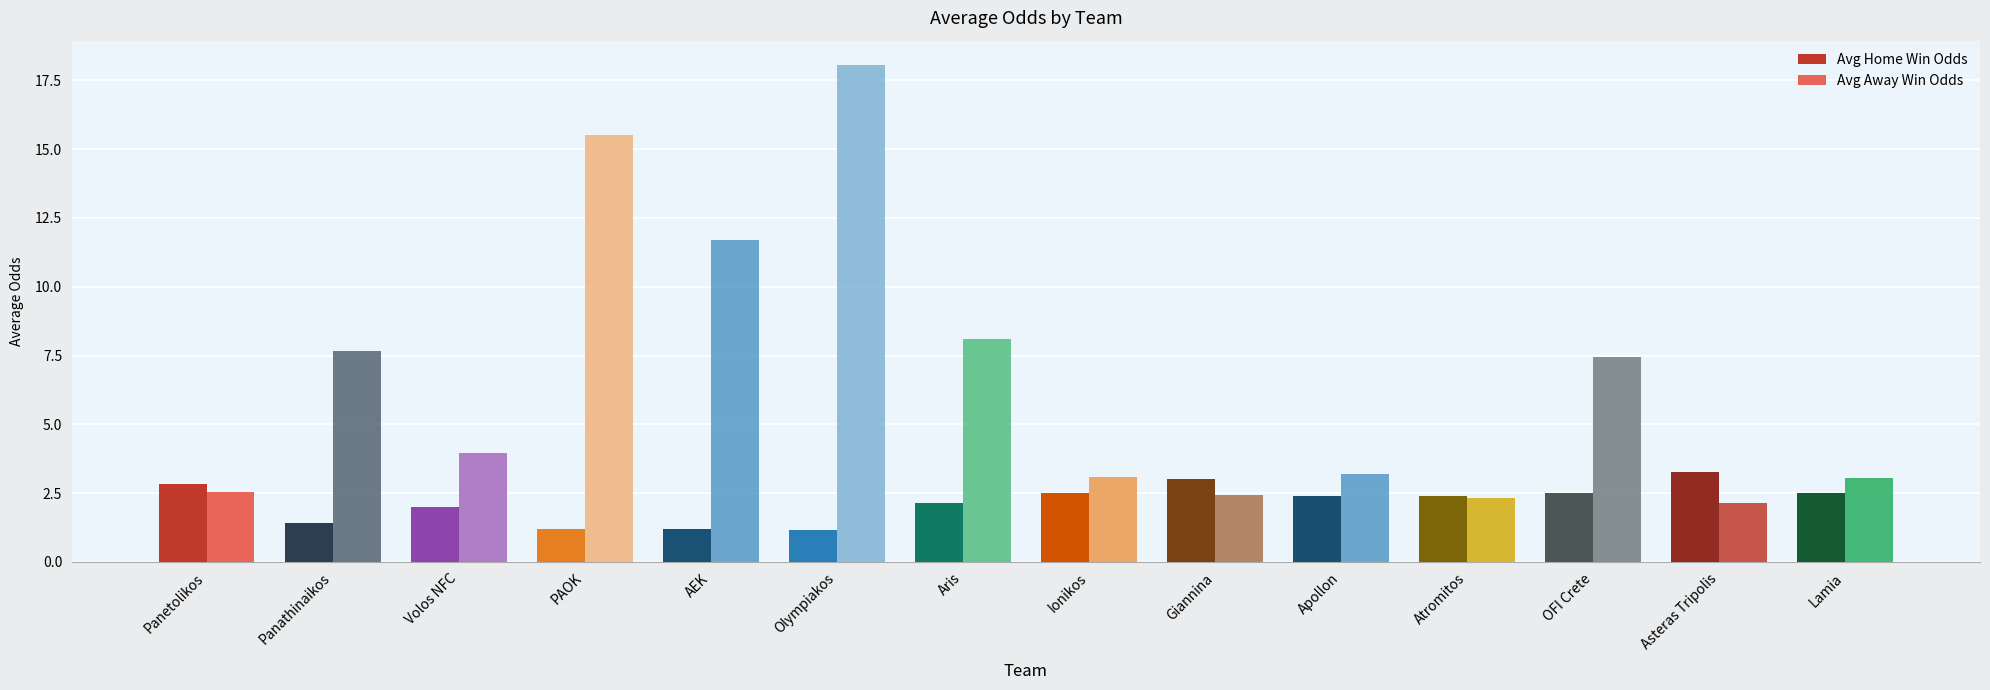

How many bars are there in total?

28